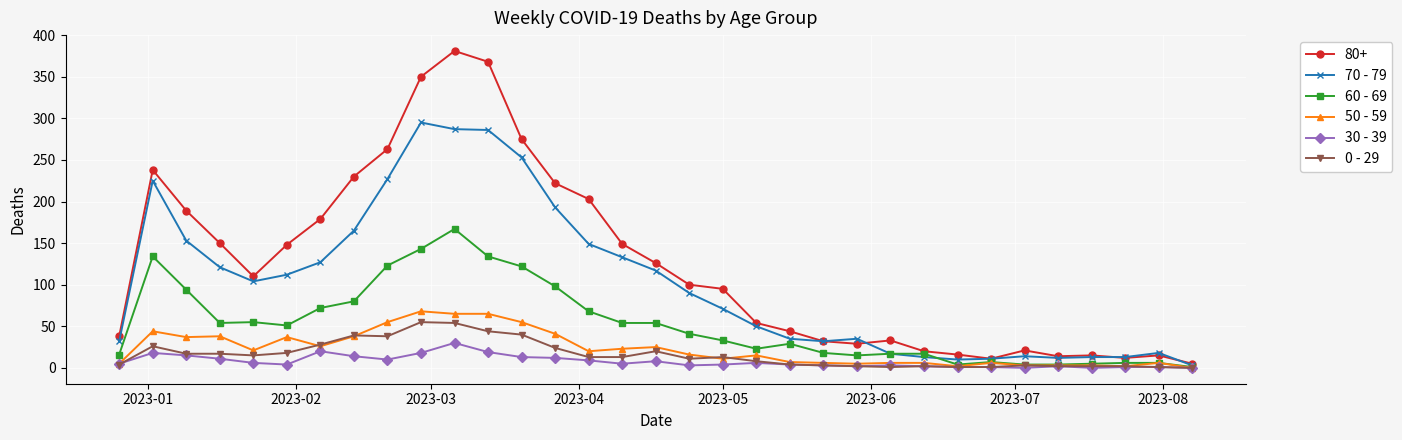

How many lines are shown in the chart?

6